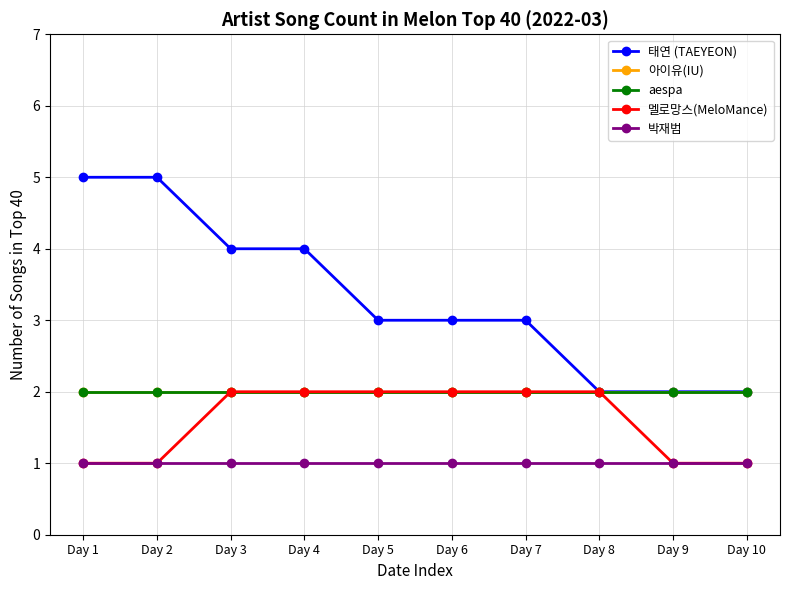

Which has a higher value, Day 8 or Day 10?

Day 8